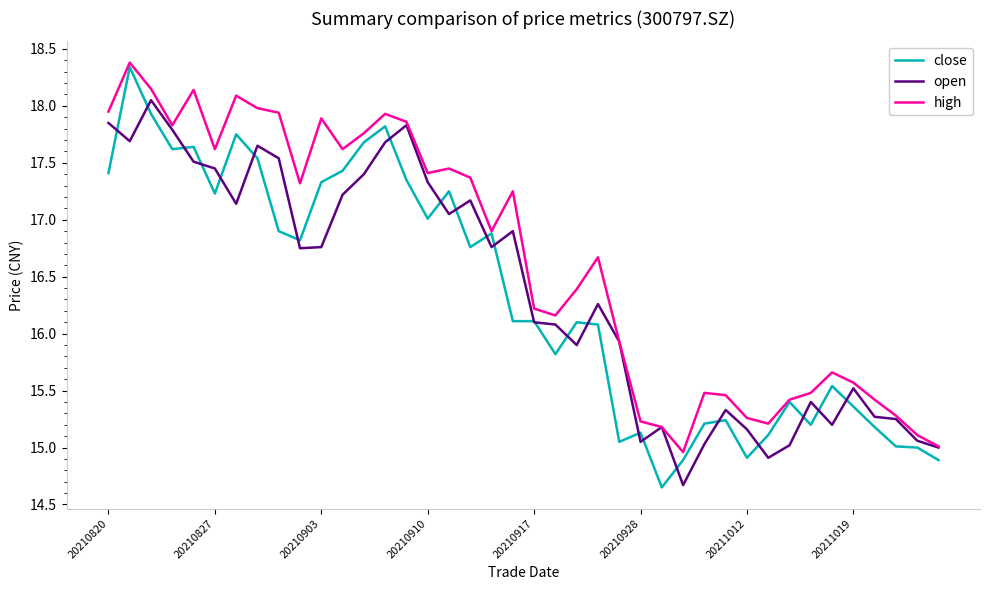

What is the minimum value for high?

15.0